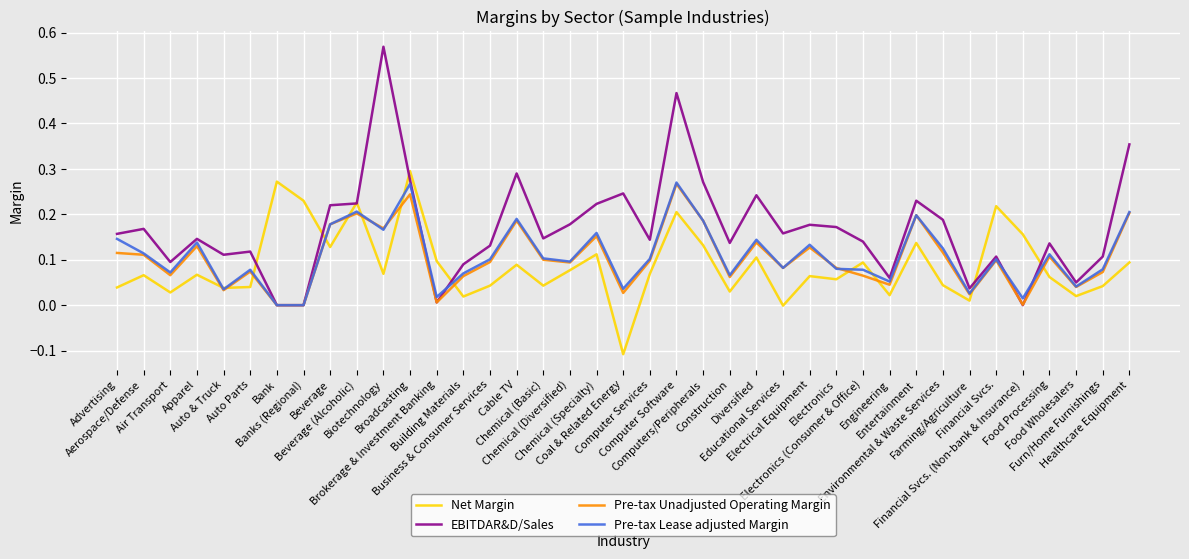

What position from the right is Construction?

16